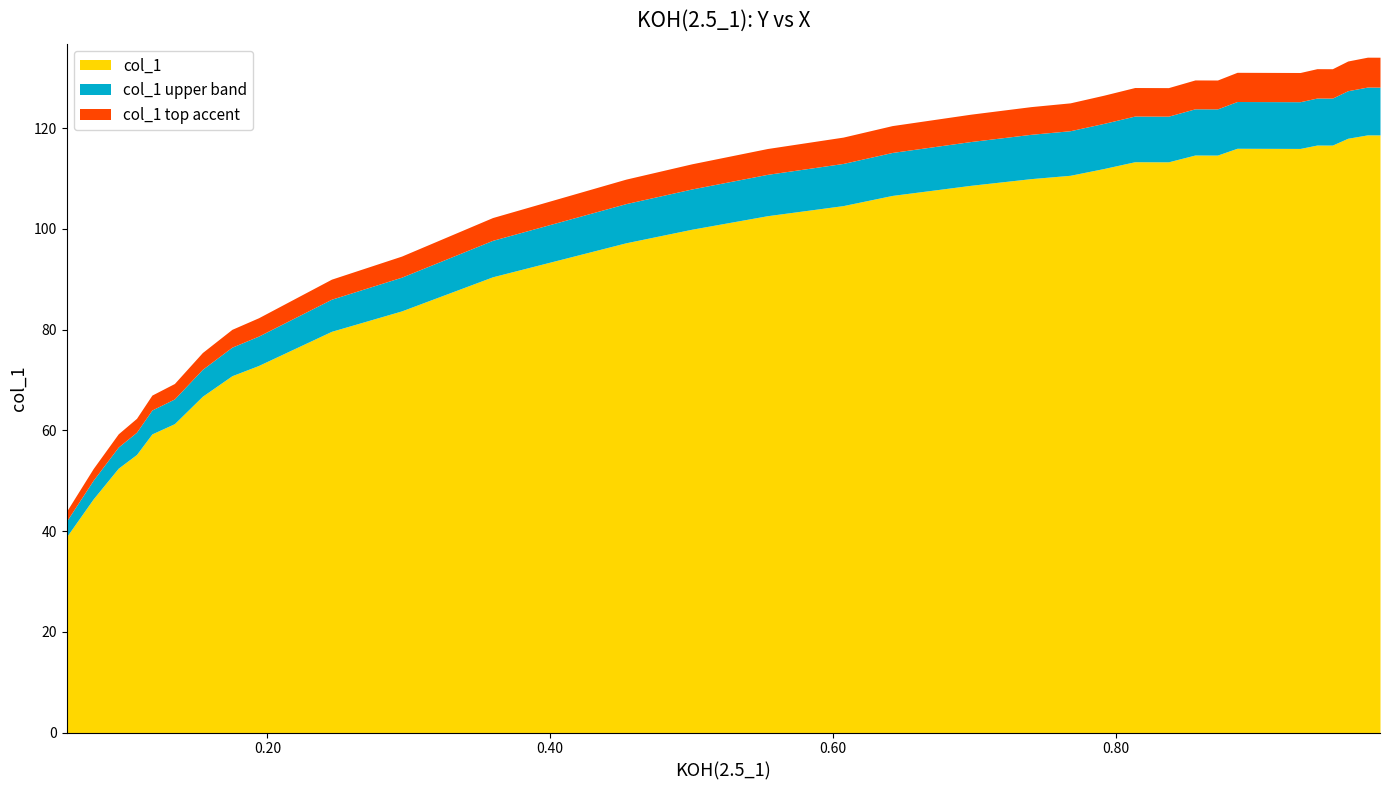

What is the difference between the values at 0.1183 and 0.9226?

56.7